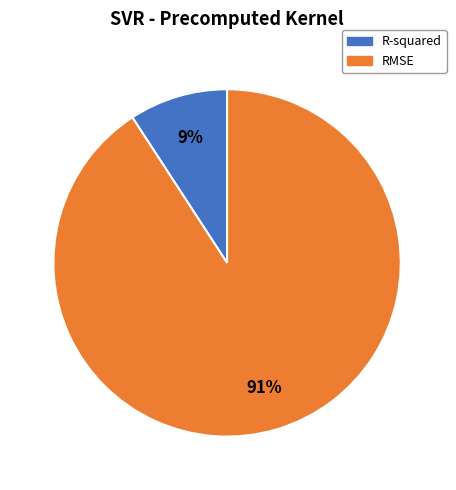

Which category has the smallest portion of the pie?

R-squared